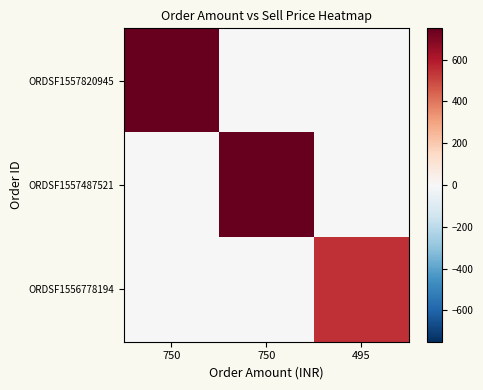

Which category has the lowest value across all series?

750